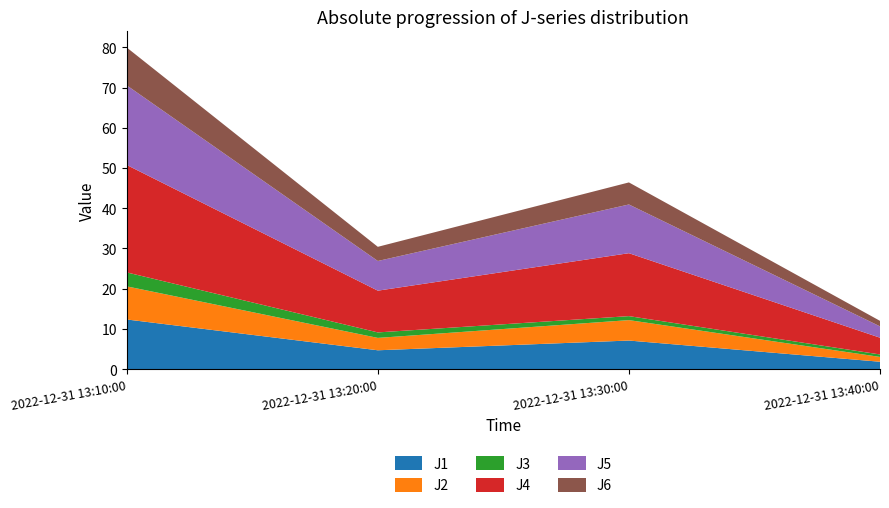

Reading left to right, what are all the values shown in this chart?

J1: 12.3	4.7	7.1	1.8
J2: 8.2	3.1	5.1	1.2
J3: 3.5	1.4	1.0	0.6
J4: 26.7	10.4	15.7	4.2
J5: 19.8	7.4	12.1	2.8
J6: 9.4	3.5	5.5	1.4